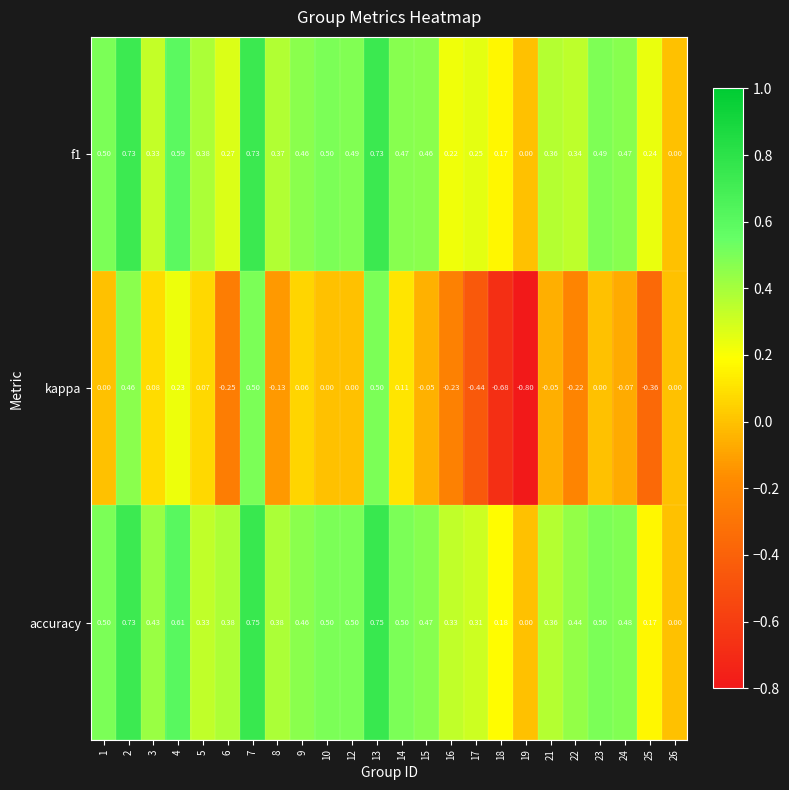

Rank the series at 4 from highest to lowest value.

accuracy, f1, kappa